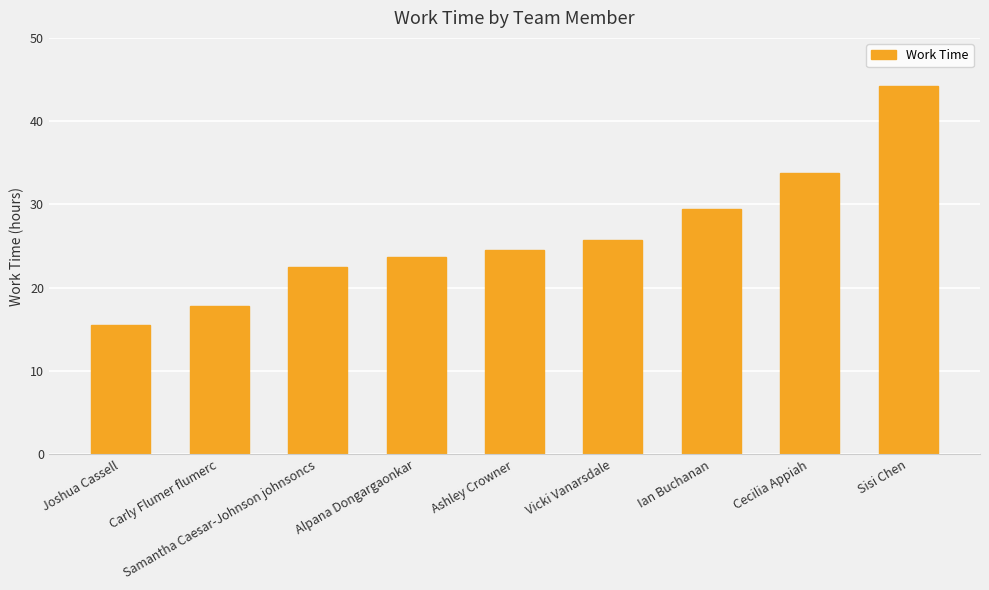

How many bars are there in total?

9